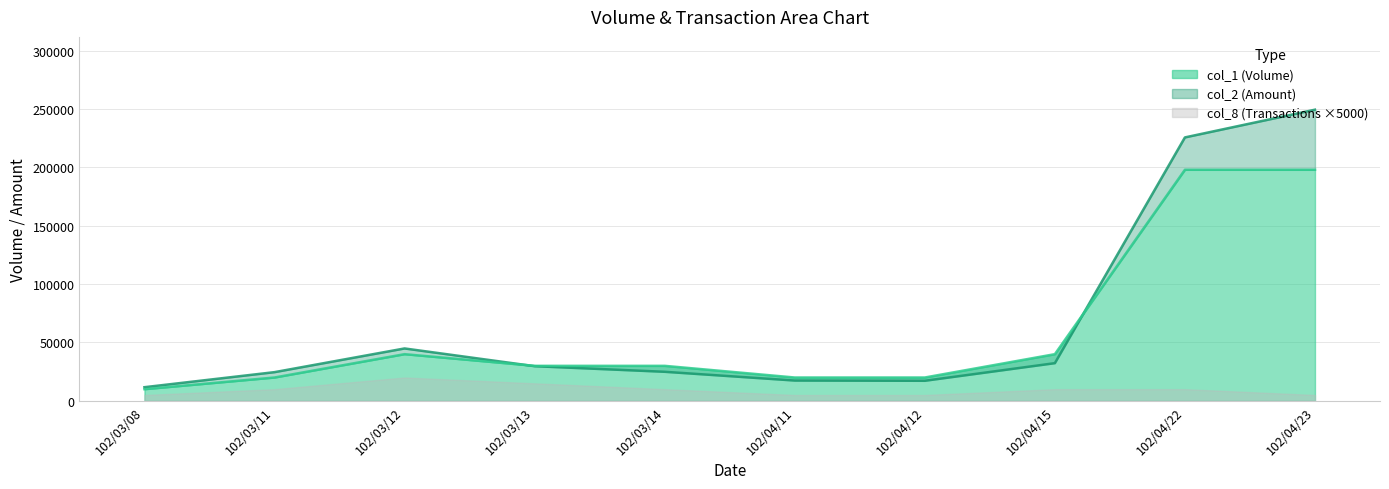

The col_1 series shows 40000 at 102/03/12. True or false?

True